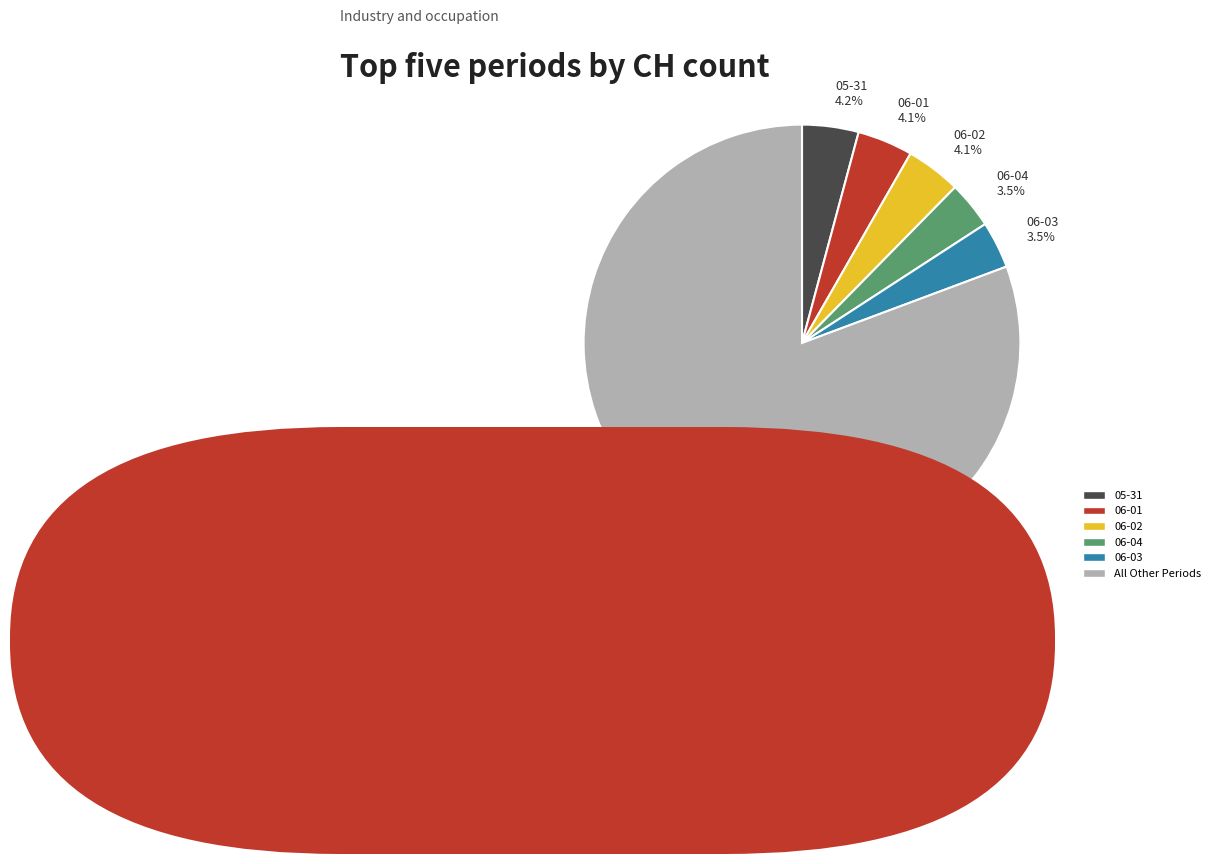

How many segments does this pie chart have?

6